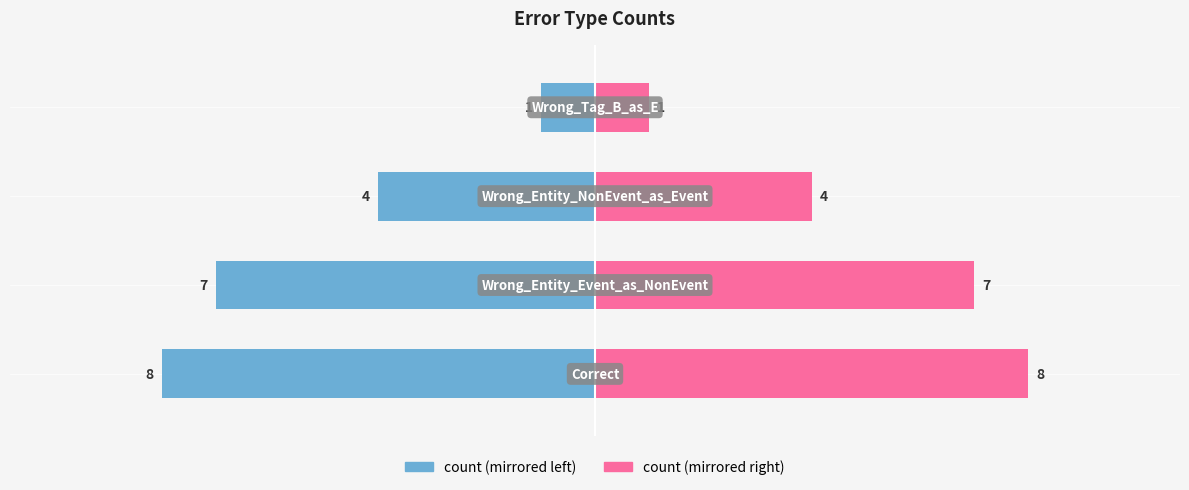

What is the highest value of the count (right) series?

8